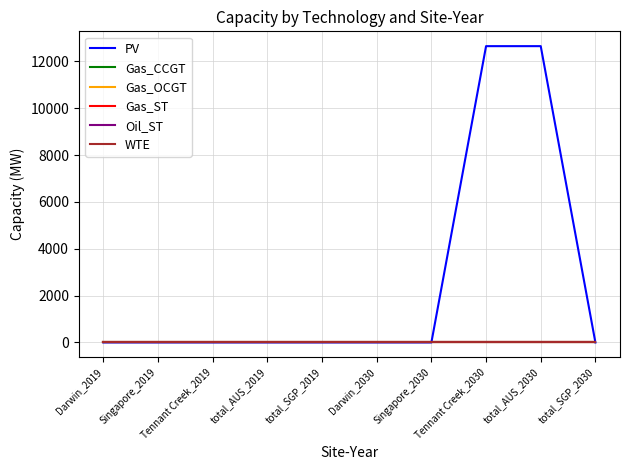

Does the chart have visible grid lines?

Yes